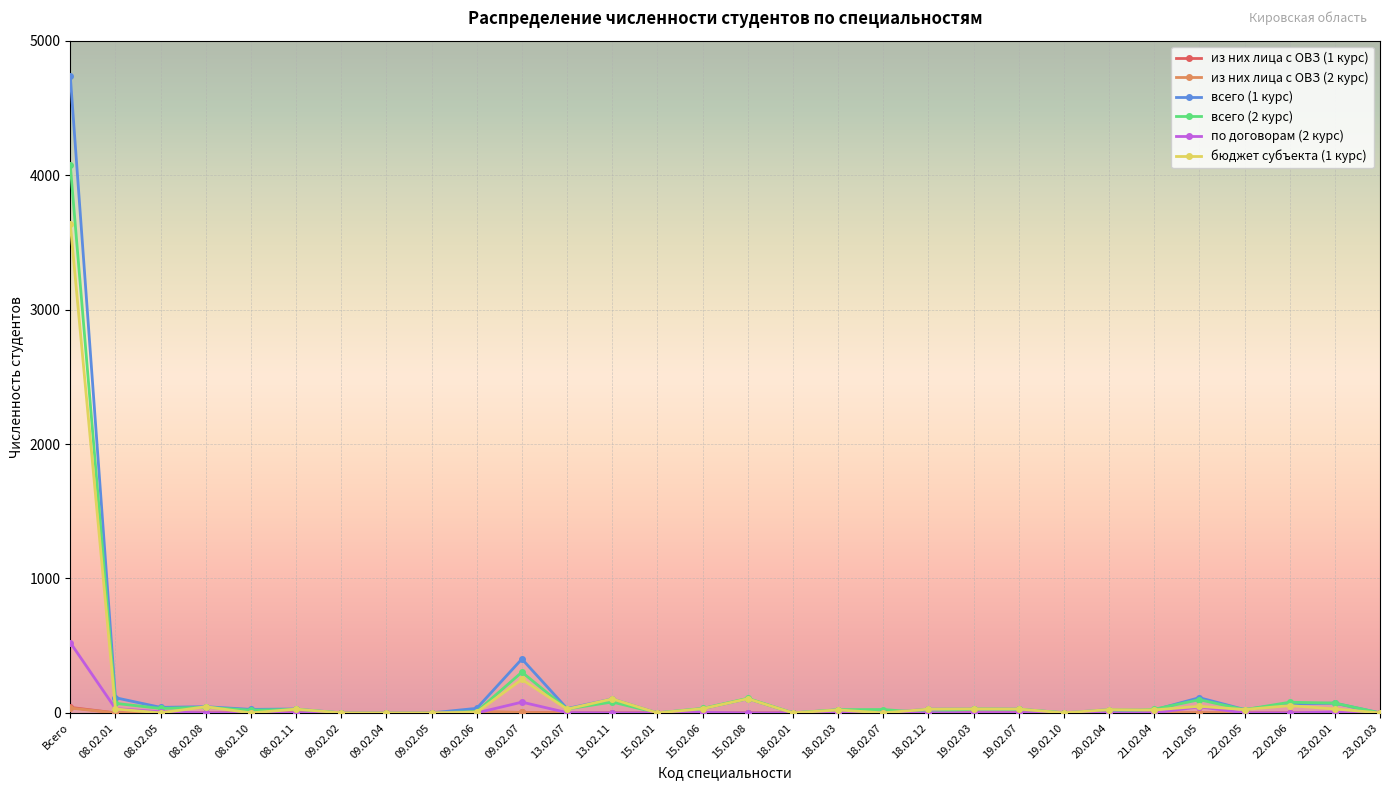

Which category has the highest value in the всего (1 курс) series?

Всего